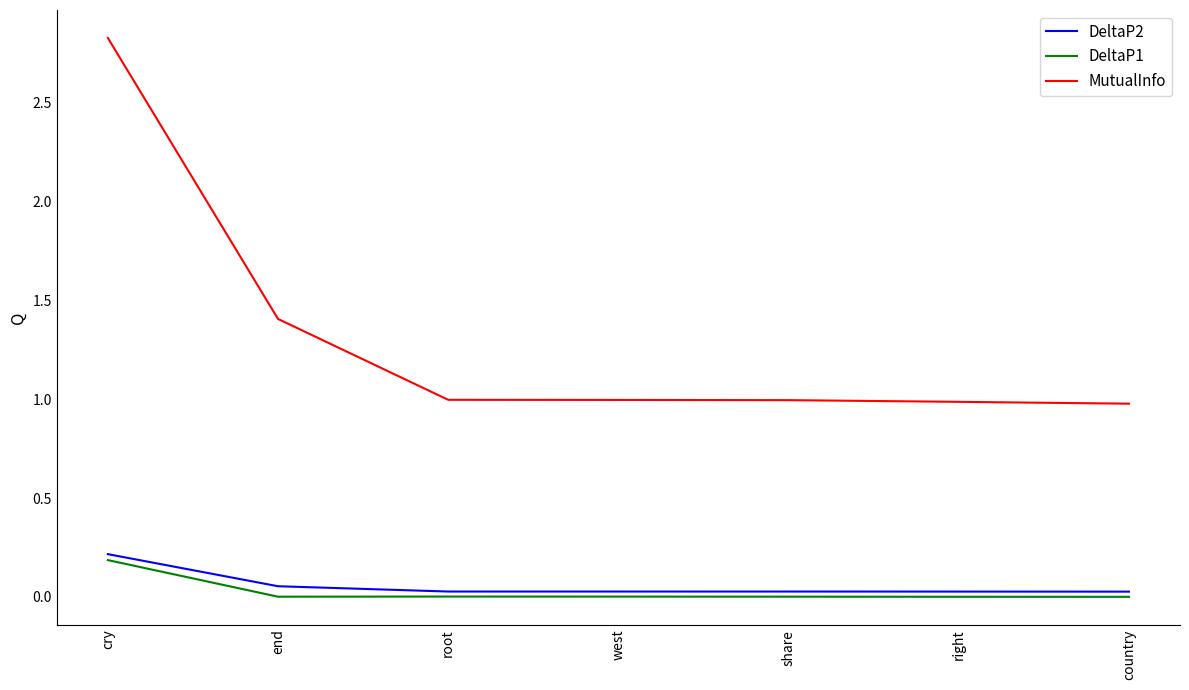

Between end and country, which series saw the biggest shift?

MutualInfo